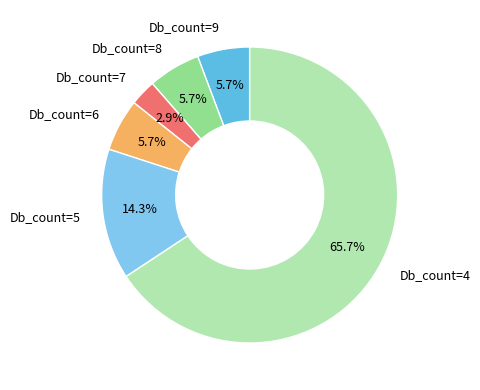

How many slices are in this pie chart?

6